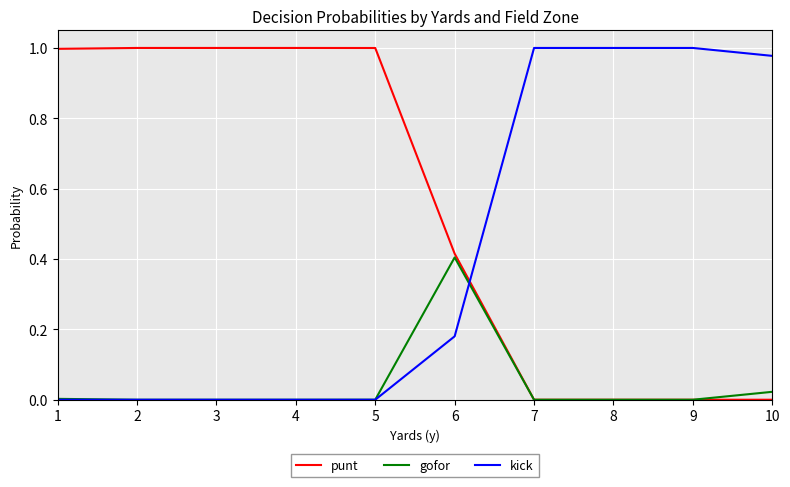

At how many categories does at least one series exceed 0?

10